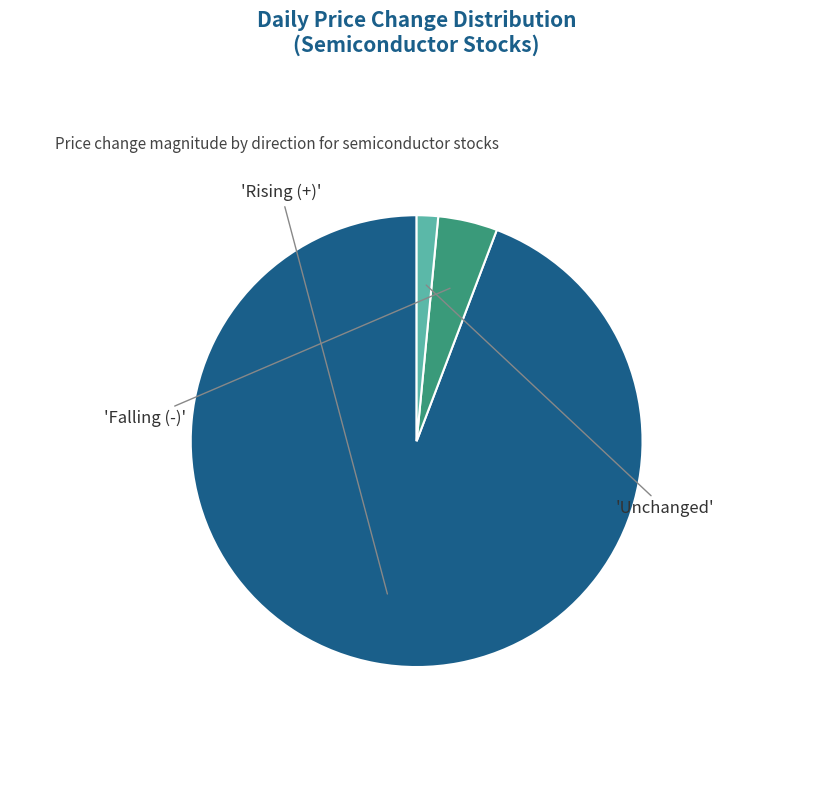

How many segments does this pie chart have?

3